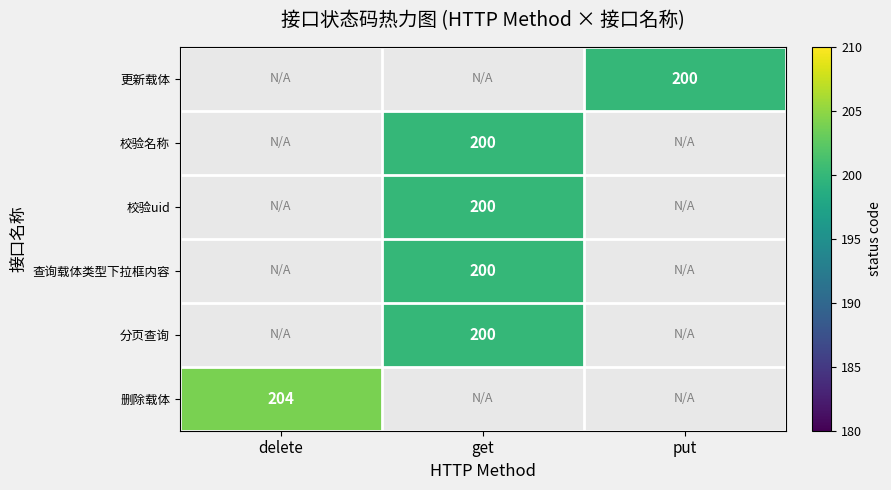

Is it true that 删除载体 equals 204 at delete?

True